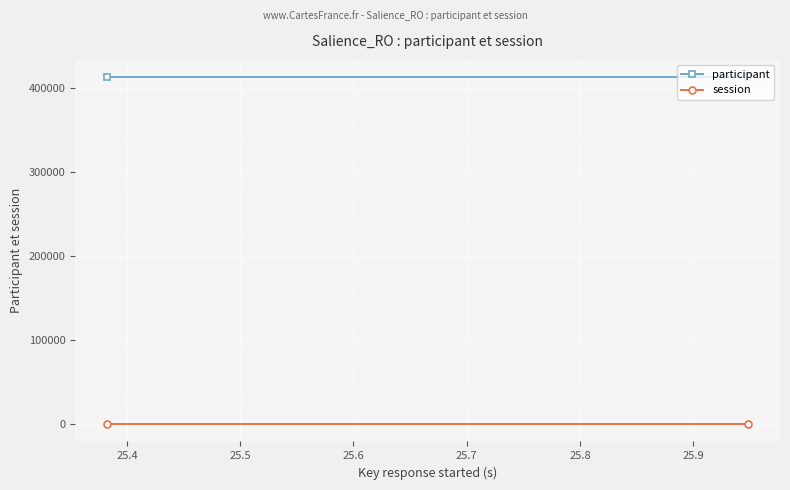

How many distinct data groups are displayed?

2